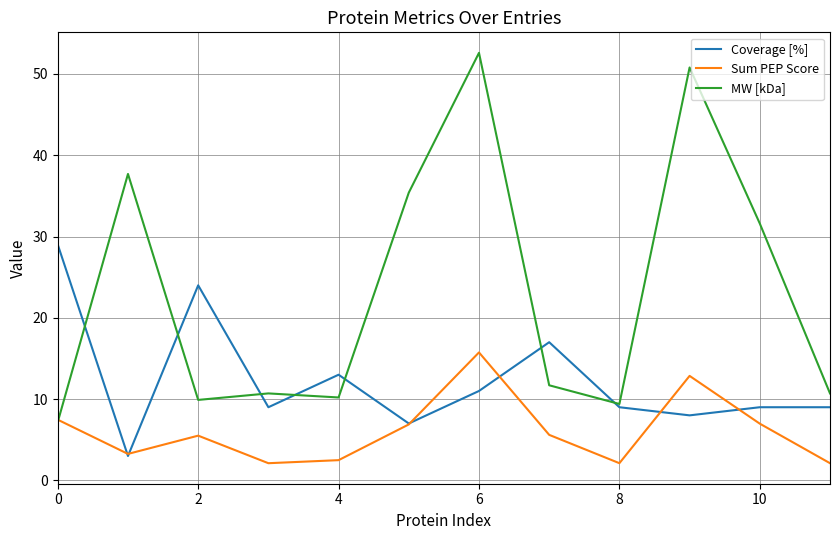

List the series in order of their overall mean, lowest first.

Sum PEP Score, Coverage [%], MW [kDa]